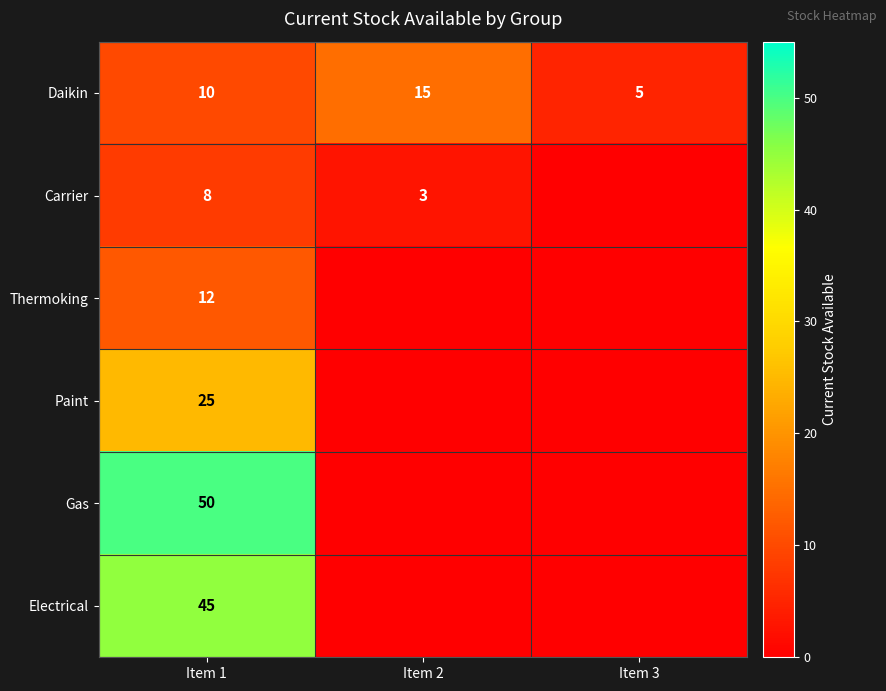

At how many categories does at least one series exceed 0?

3